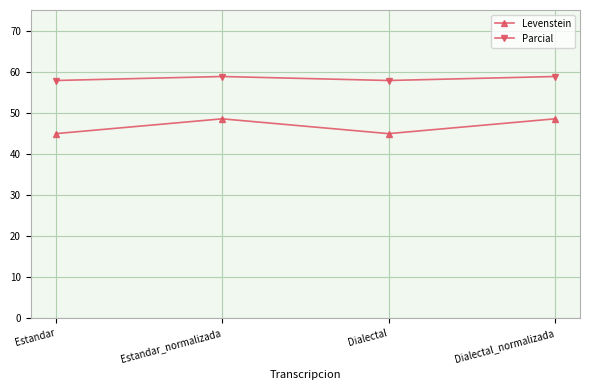

In Parcial, how many points are lower than both neighbors (excluding endpoints)?

1